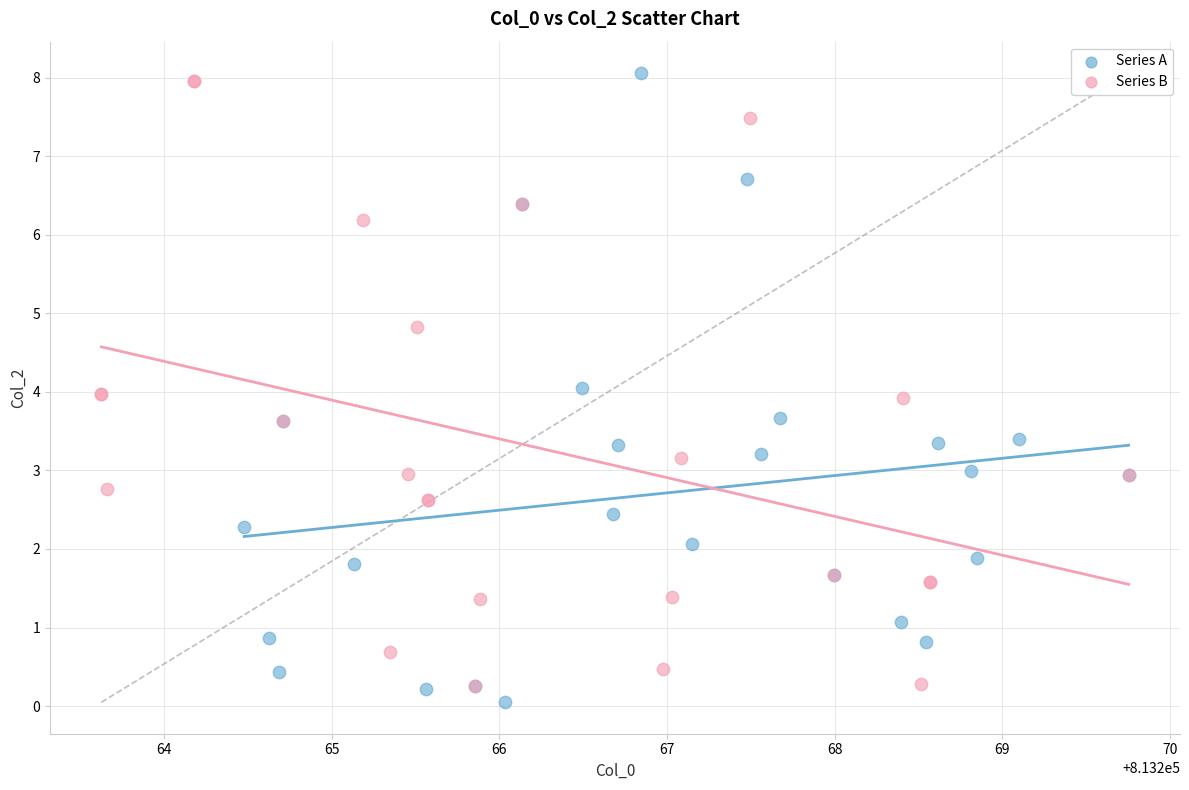

Which series has the widest spread of Y values?

Series A